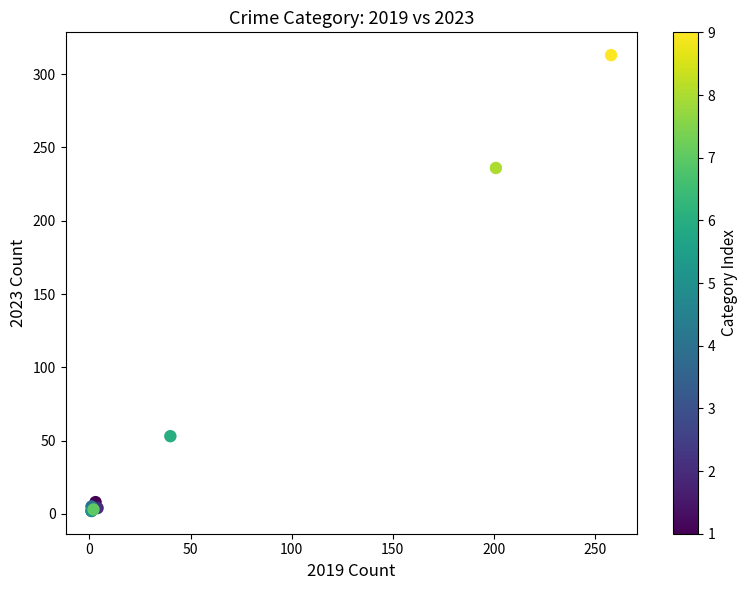

What Y value in the scatter plot is closest to 157?

236